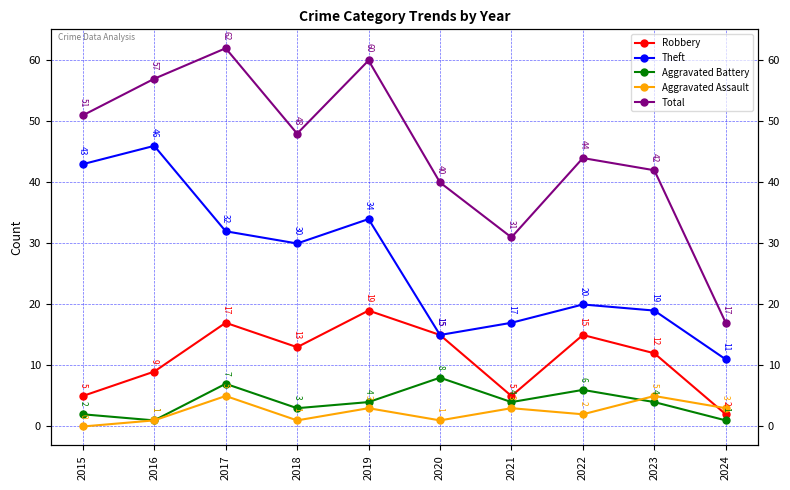

Between 2021 and 2022, which series saw the biggest shift?

Total